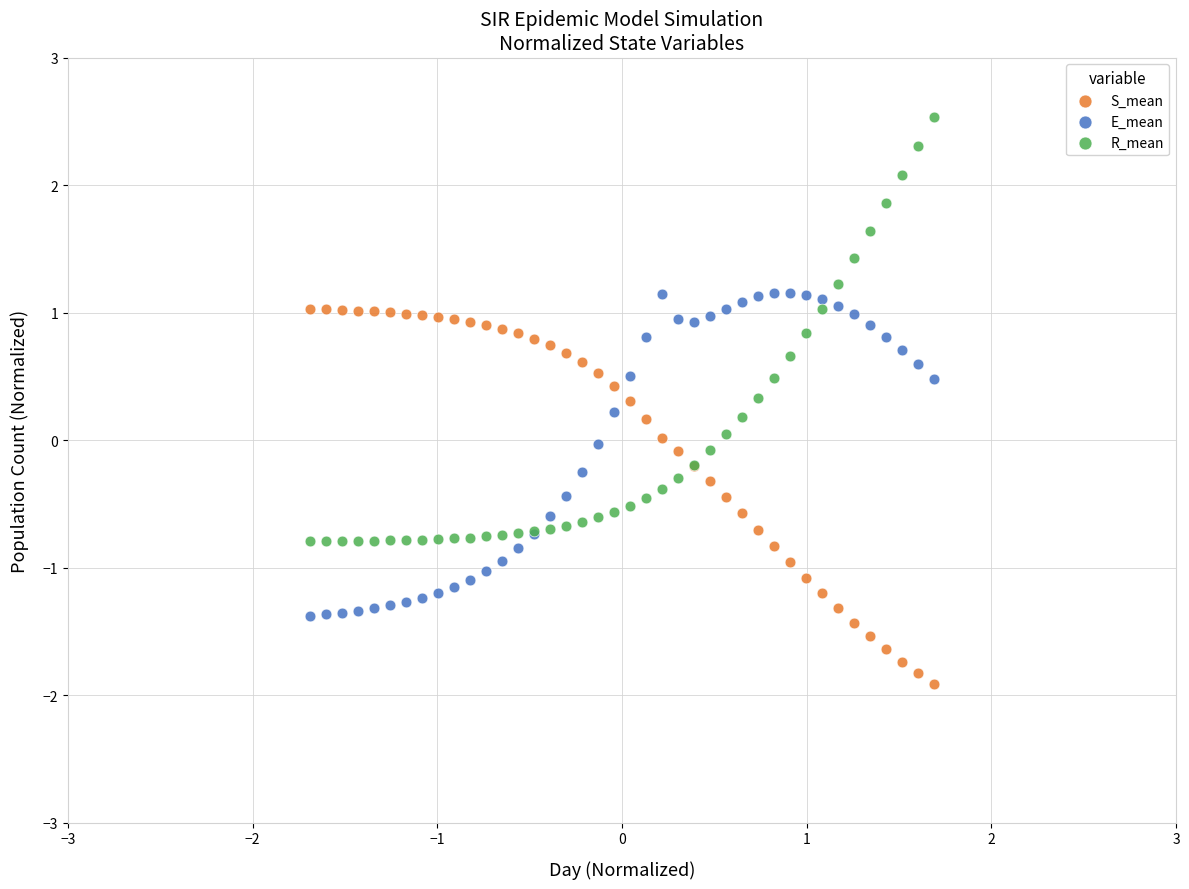

Which series reaches the maximum Y coordinate?

R_mean